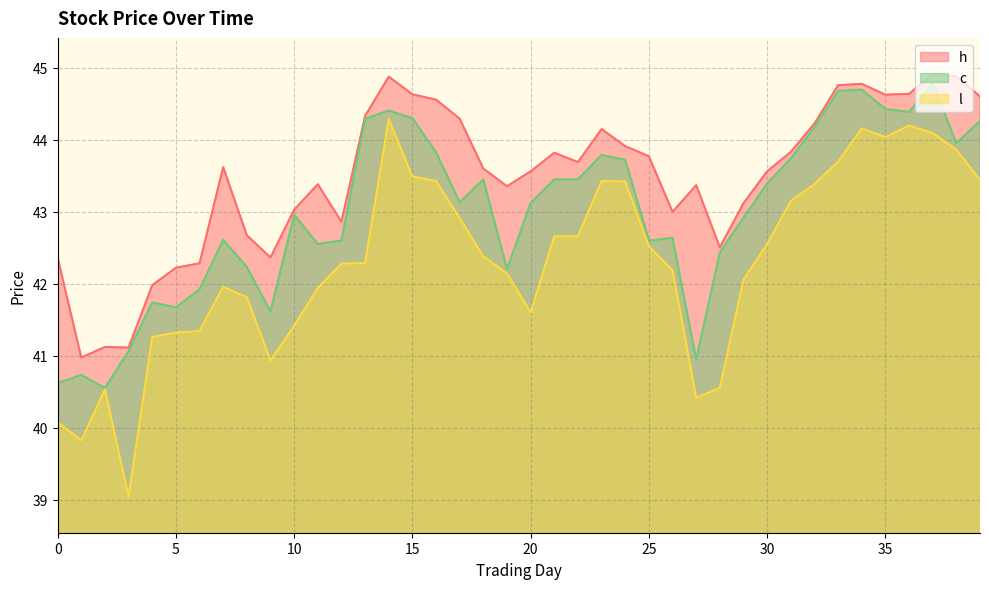

What is the value of the h point at the 27th from the left?

43.0